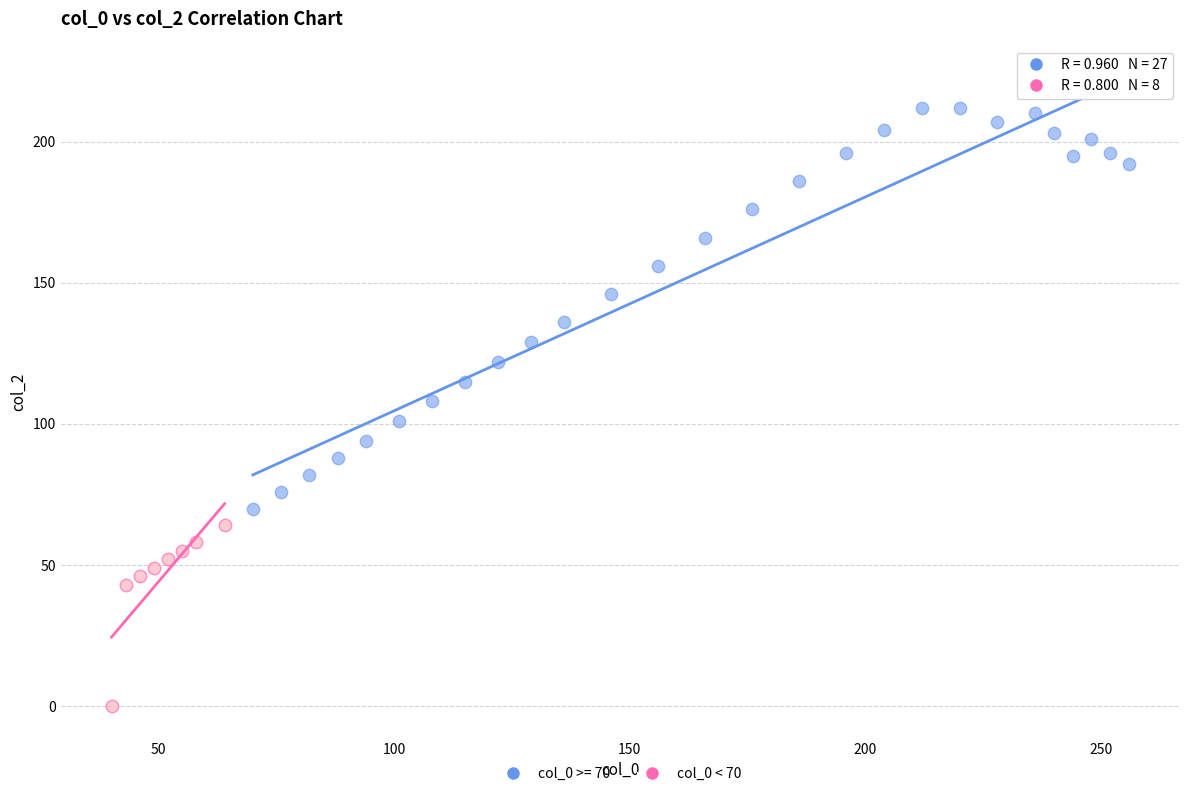

Which series contains the highest Y value?

col_0 >= 70